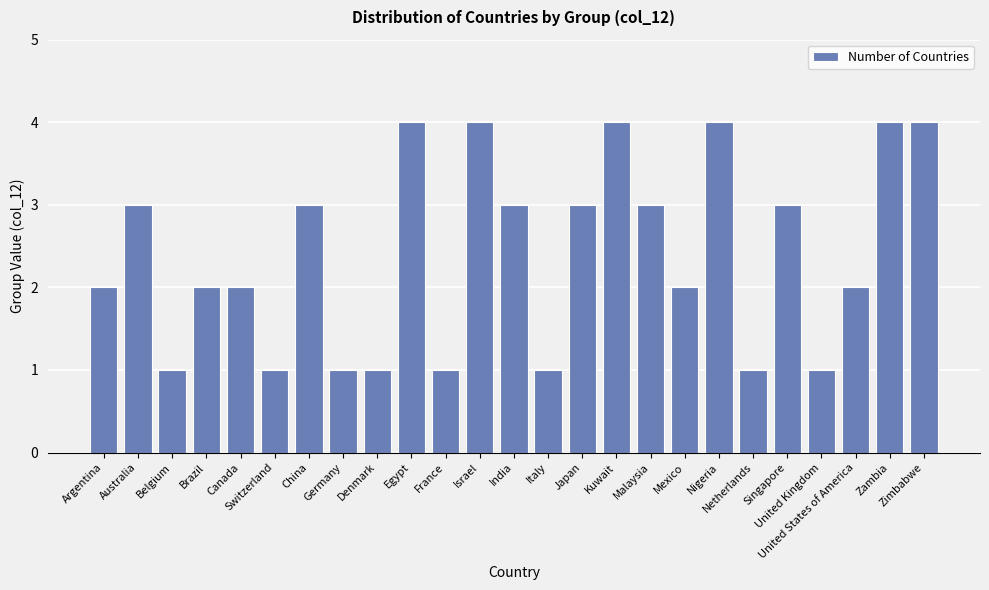

What position from the right is Italy?

12